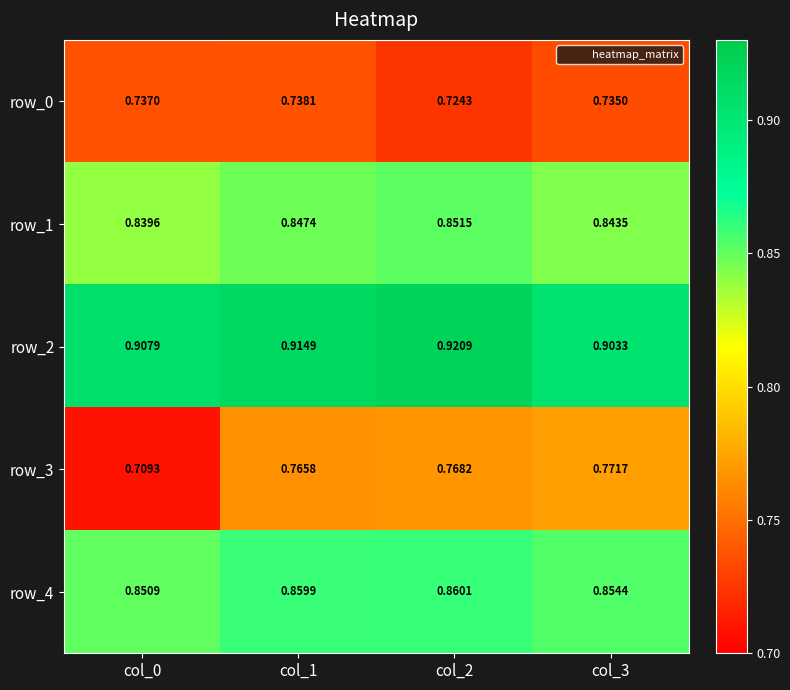

Is the value of row_1 at col_3 greater than the value of row_0 at col_3?

Yes